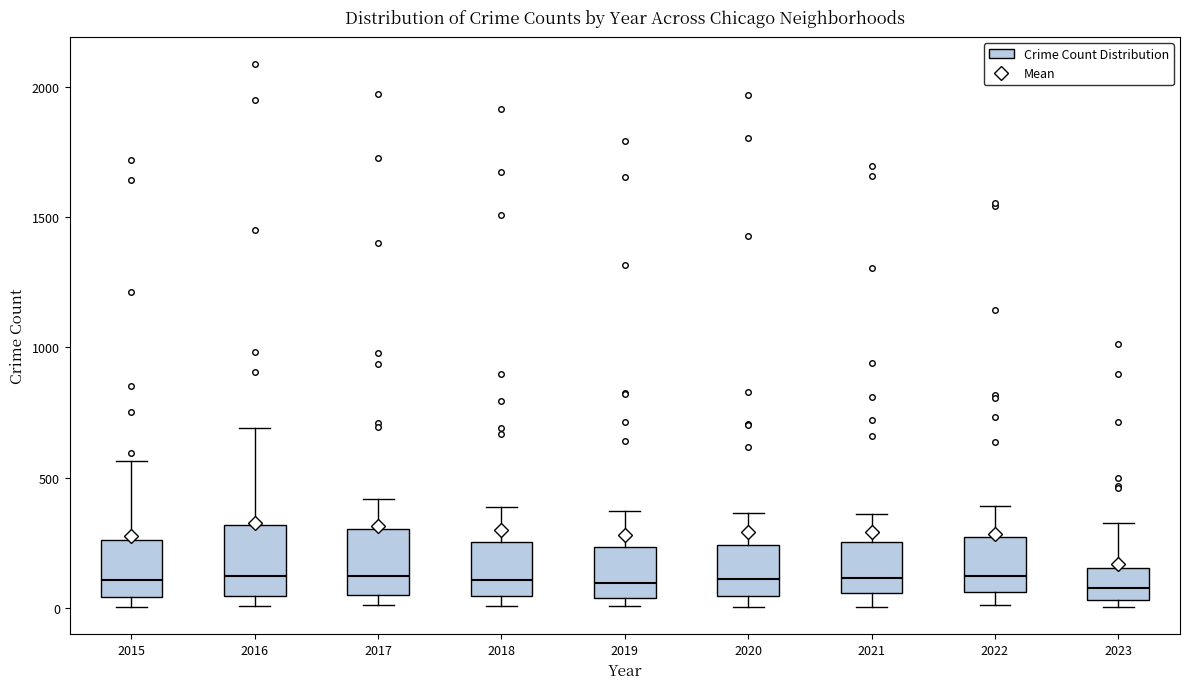

Where is the upper edge of the box at x = 2021 on the y-axis? The values are not printed on the chart, so give them approximately, as read against the axis.

250